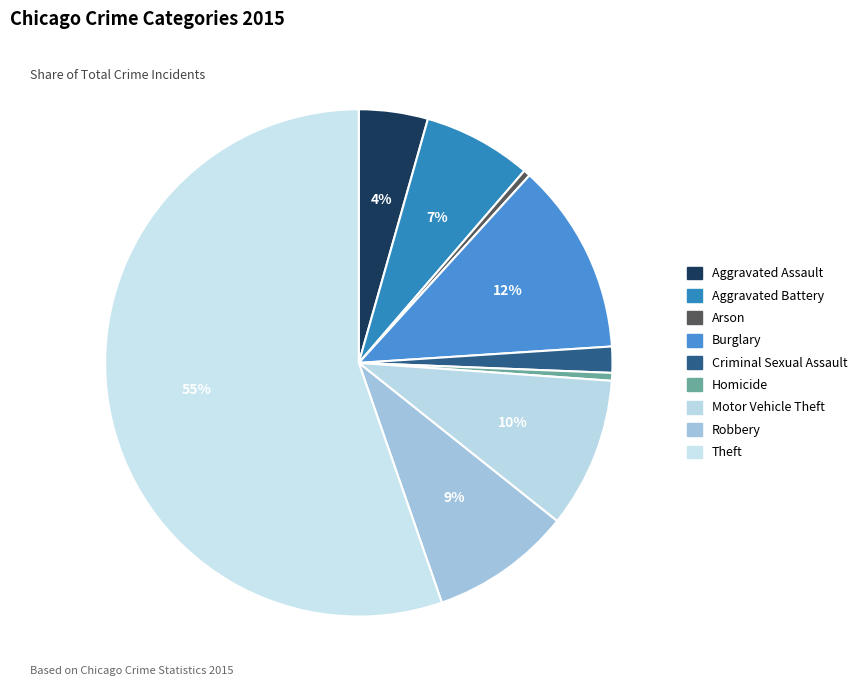

Combined, what portion of the pie is Robbery and Burglary?

21.2%